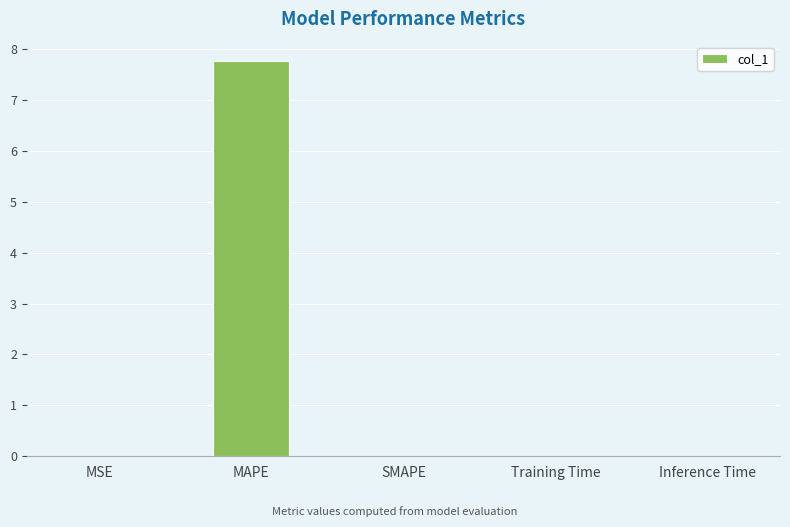

True or false: the data shows 11.3 at MAPE.

False